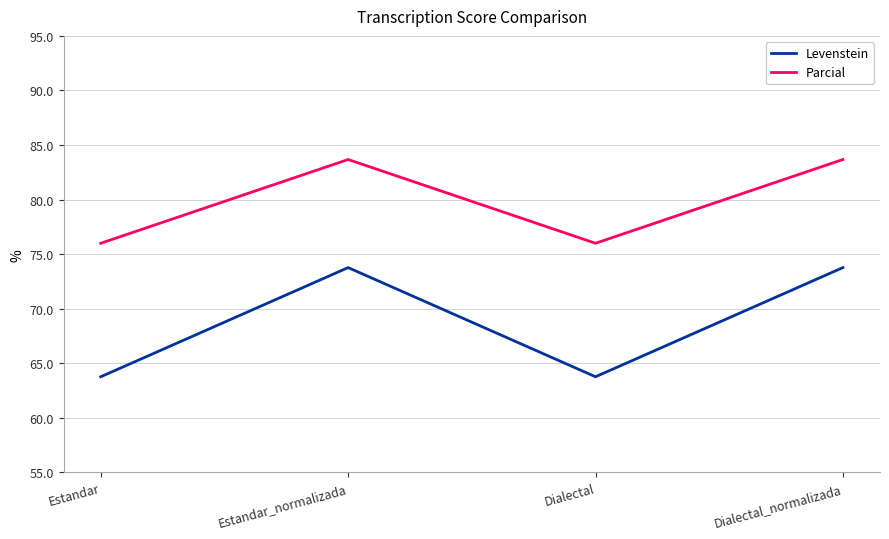

Rank the series at Dialectal_normalizada from lowest to highest value.

Levenstein, Parcial